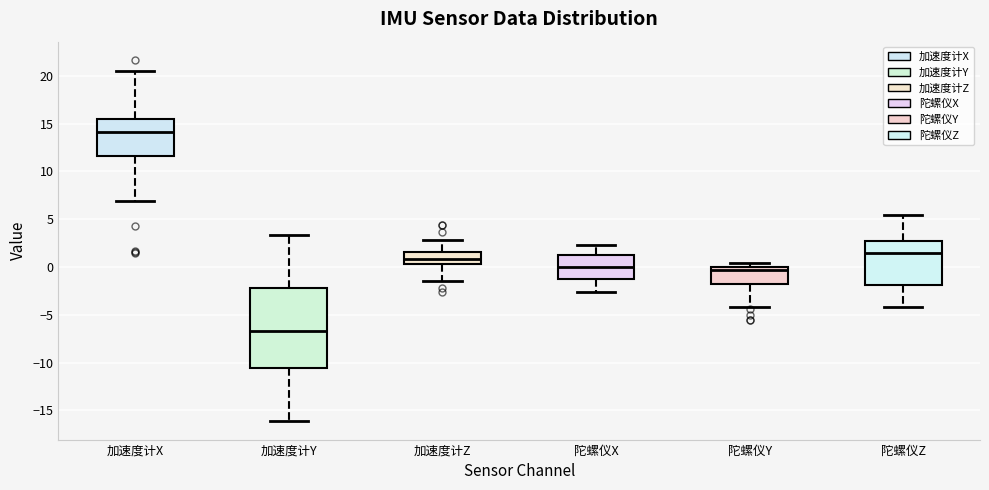

Comparing the boxes themselves (not the whiskers), which one is the tallest?

加速度计Y